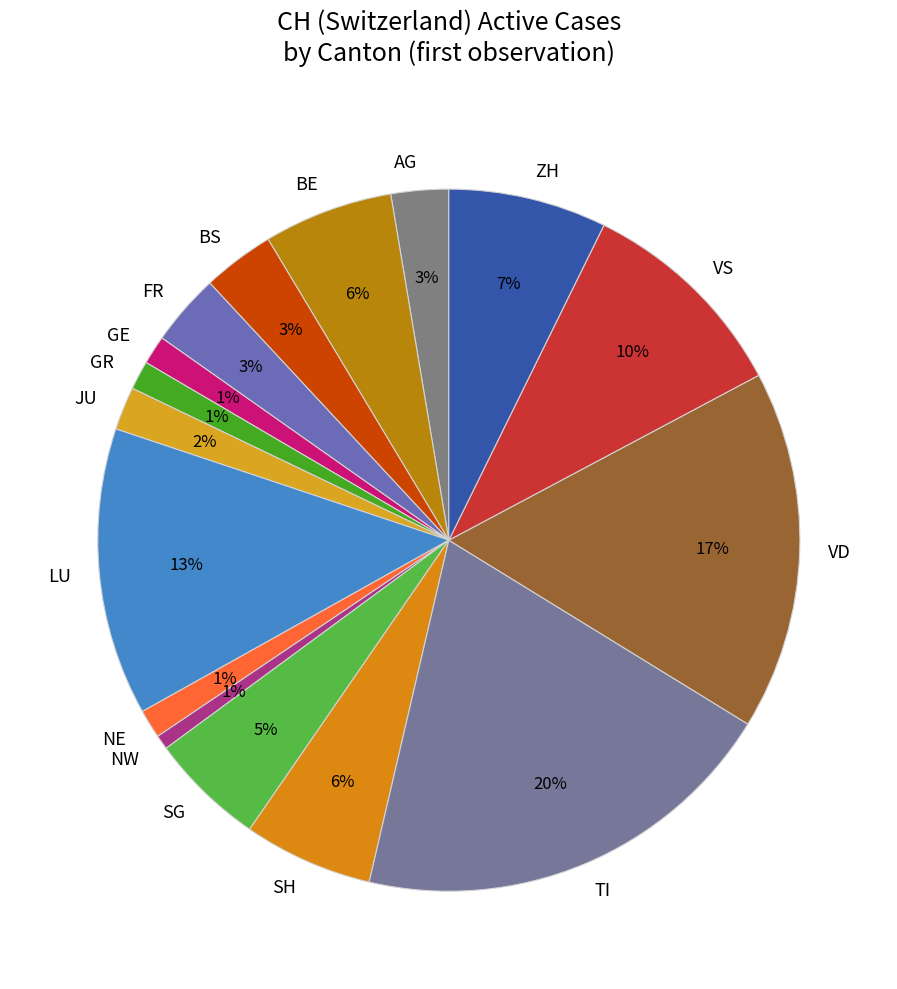

Is there any slice that represents more than half of the pie?

No